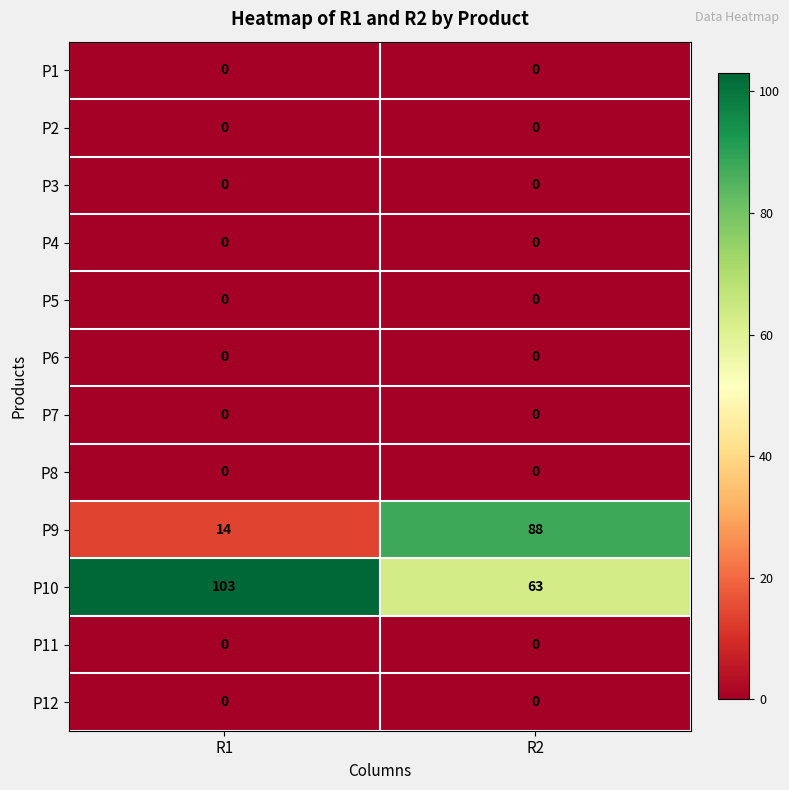

Is it true that P10 equals 63 at R2?

True